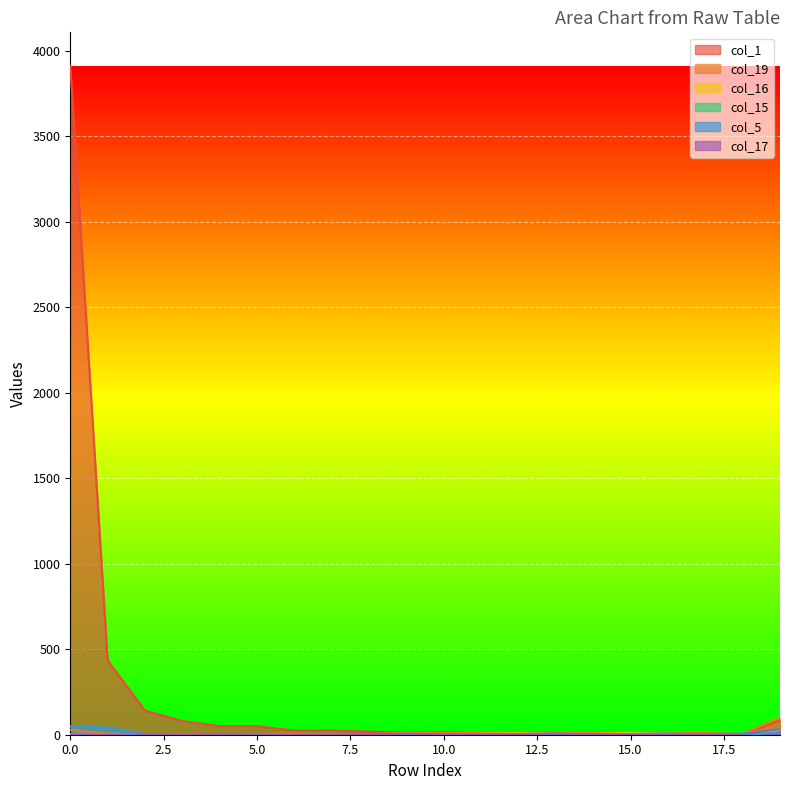

Which category has the highest value in the col_19 series?

19